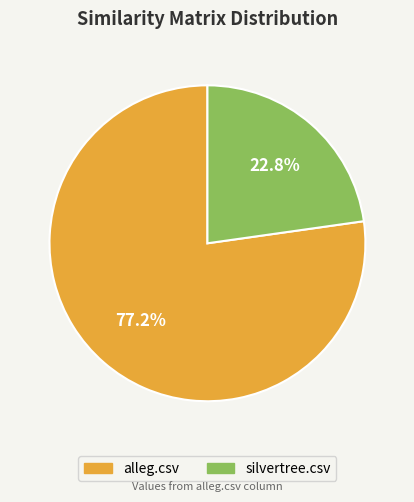

Does any single category account for the majority?

Yes